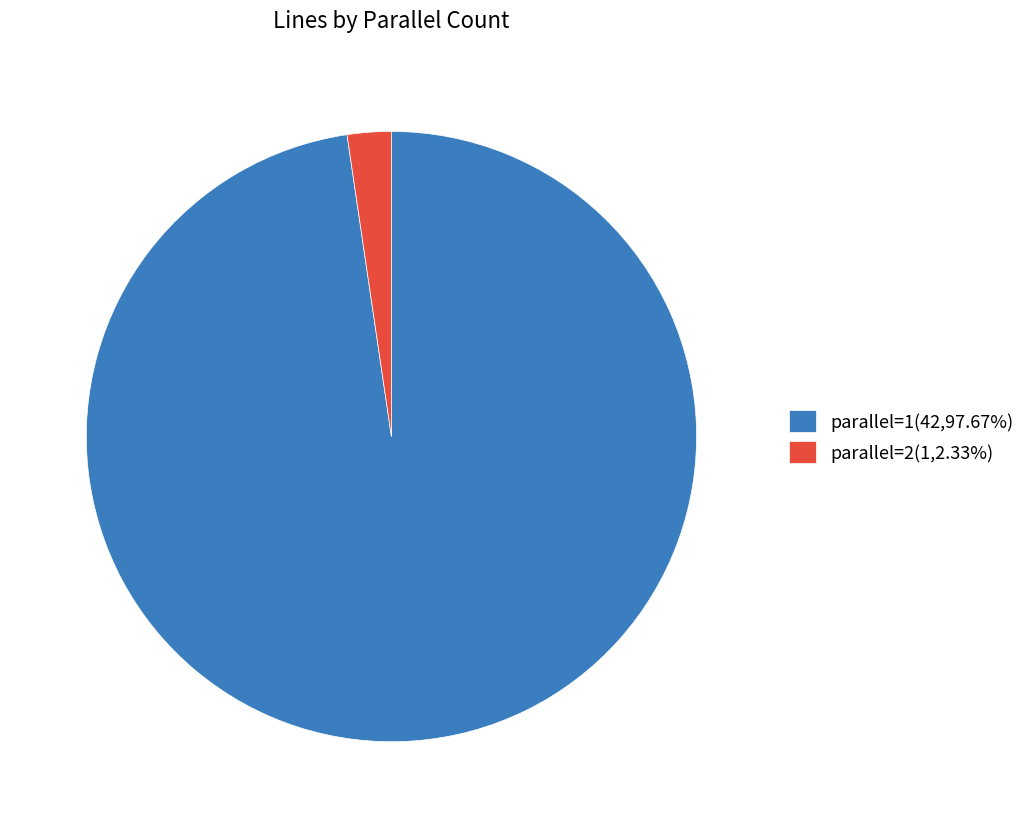

Combined, do parallel=1(42,97.67%) and parallel=2(1,2.33%) account for over 50%?

Yes